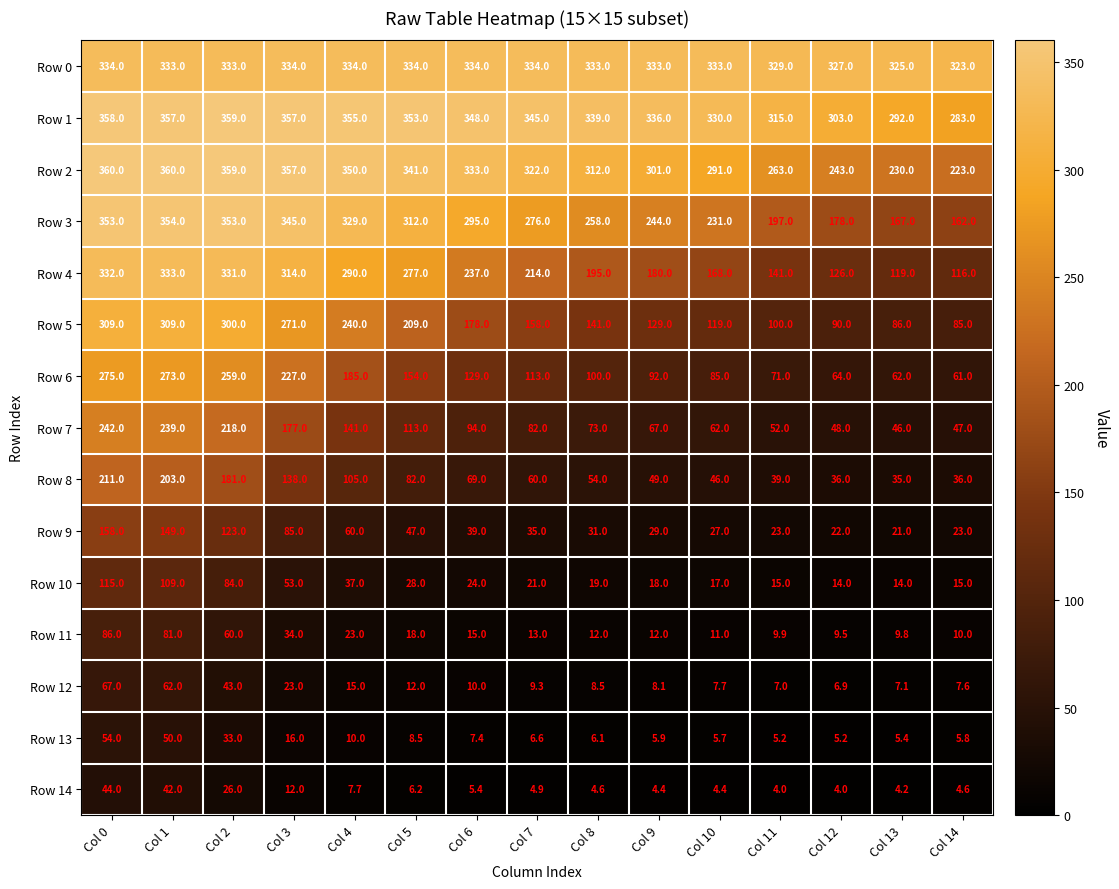

What is the difference between the highest and lowest values at Col 5?

346.8